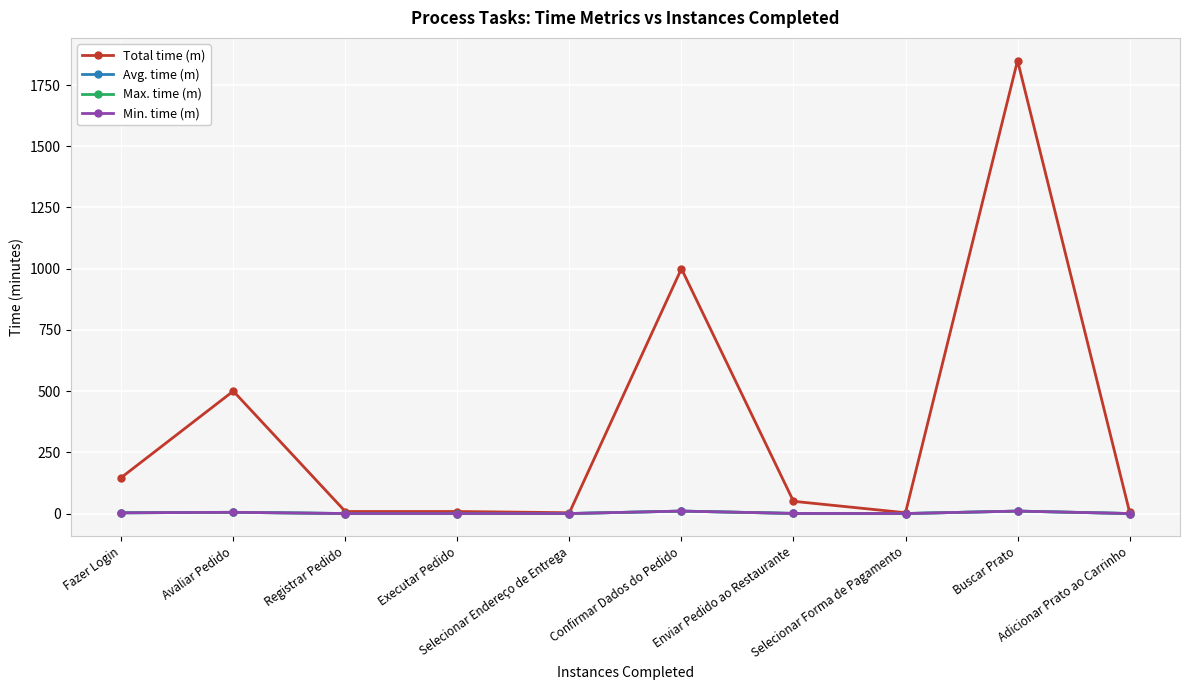

Rank the series by their maximum value, from lowest to highest.

Avg. time (m), Max. time (m), Min. time (m), Total time (m)